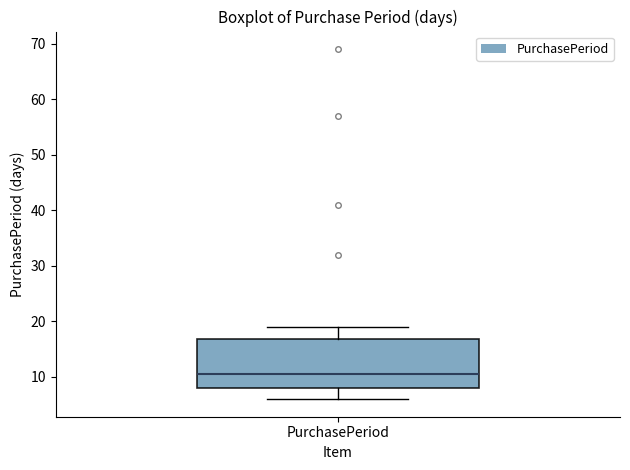

Where does the upper whisker of the box for PurchasePeriod end on the y-axis? The values are not printed on the chart, so give them approximately, as read against the axis.

19